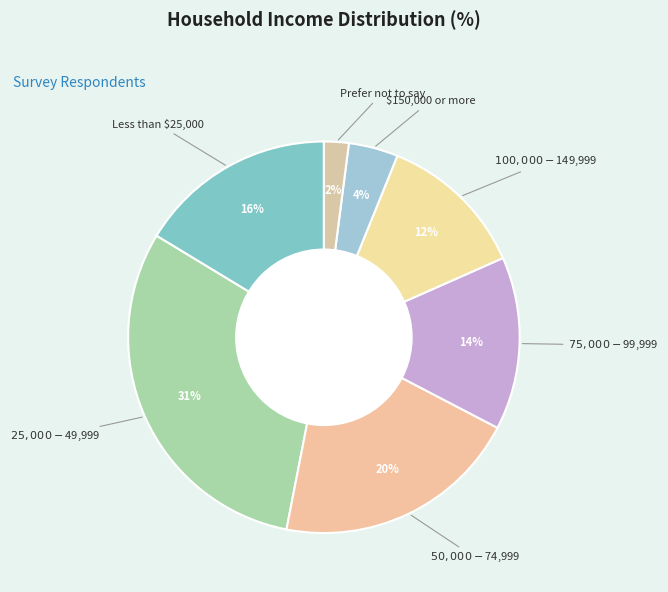

Is there a majority slice in this chart?

No